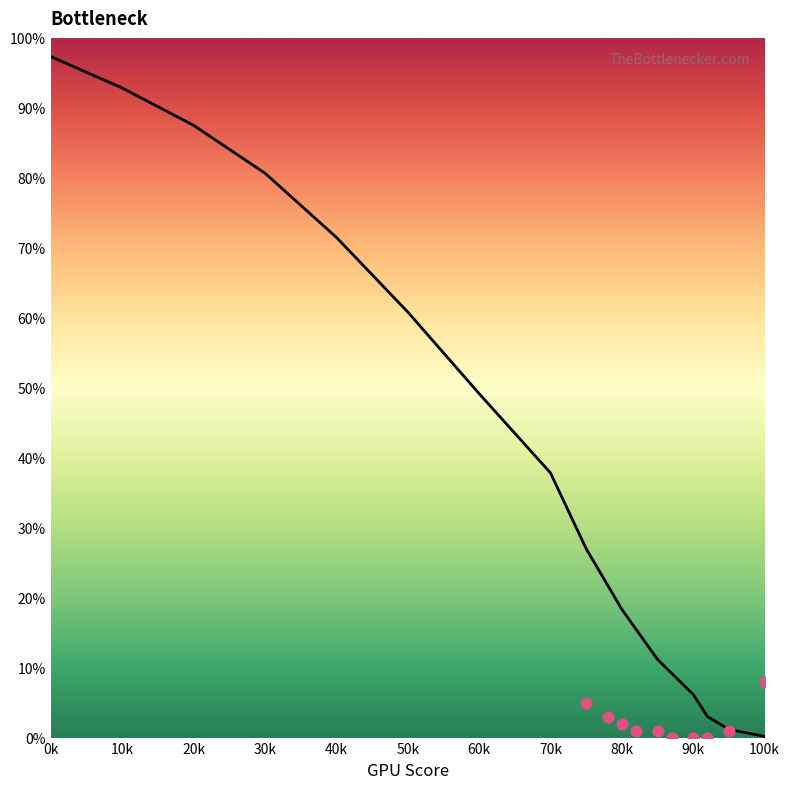

Between 90k and 40k, which is larger?

40k